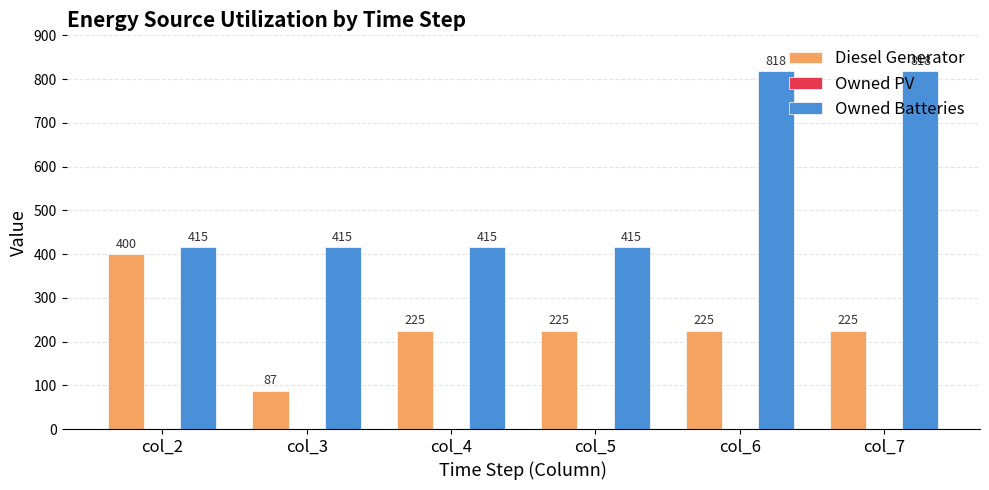

List the series in order of their peak value, lowest first.

Diesel Generator, Owned Batteries